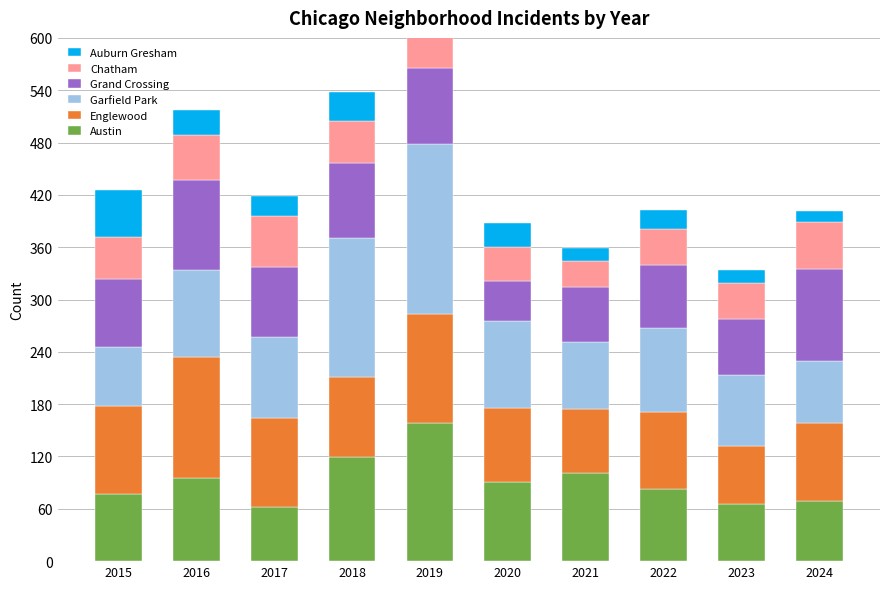

What is the spread (max minus min) of values at 2016?

111